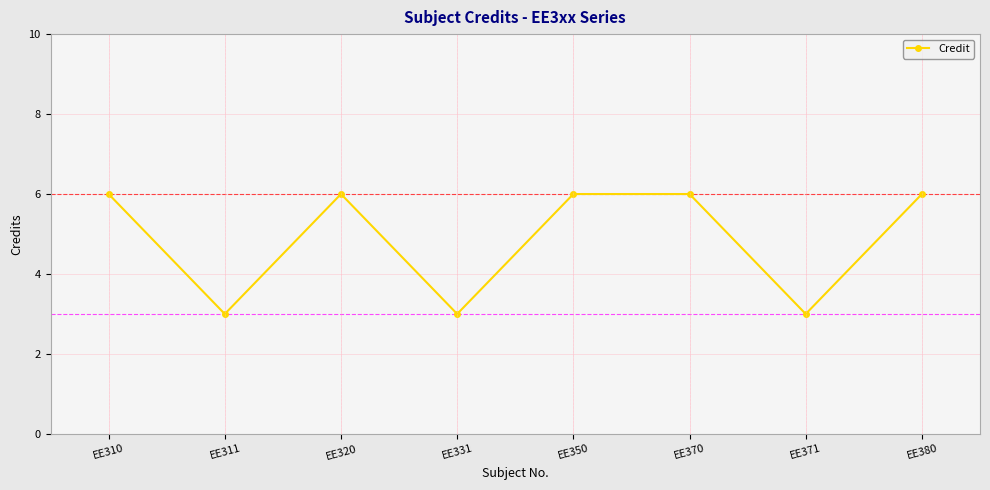

True or false: the data shows 6 at EE380.

True